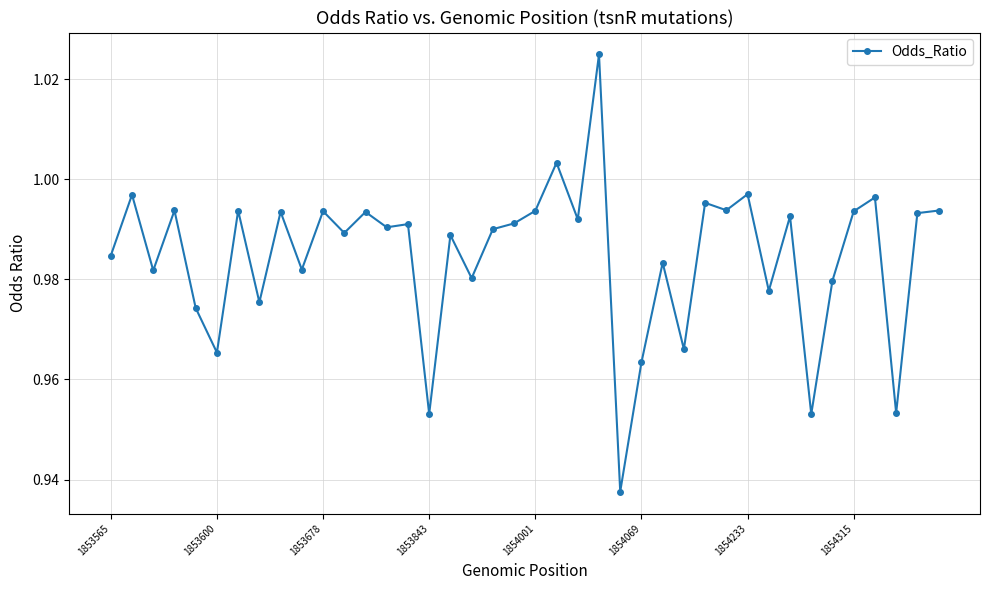

What is the sum of all values?

39.4